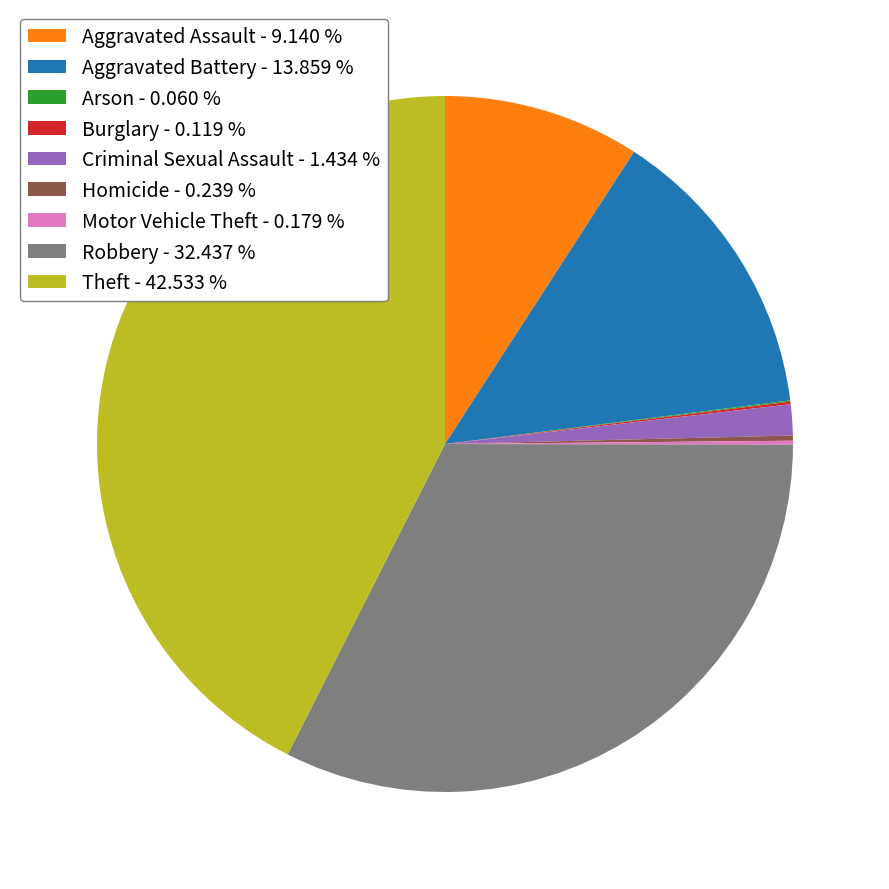

Do Aggravated Assault - 9.140 % and Aggravated Battery - 13.859 % together represent more than half of the pie?

No